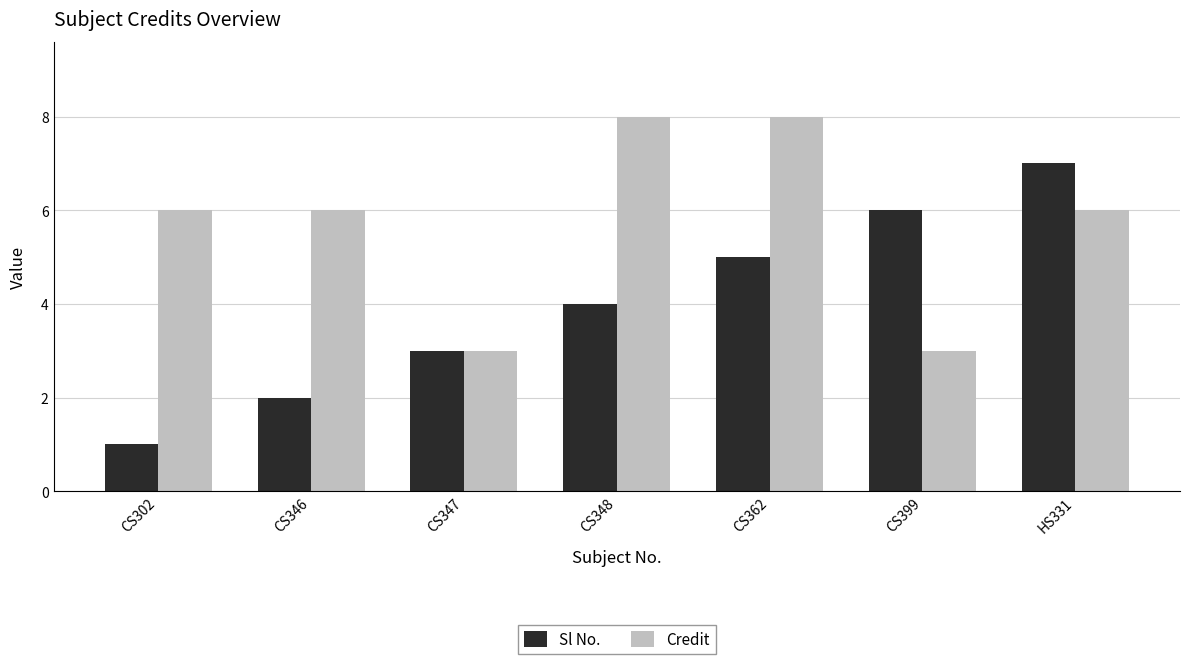

The Credit series shows 1 at CS399. True or false?

False